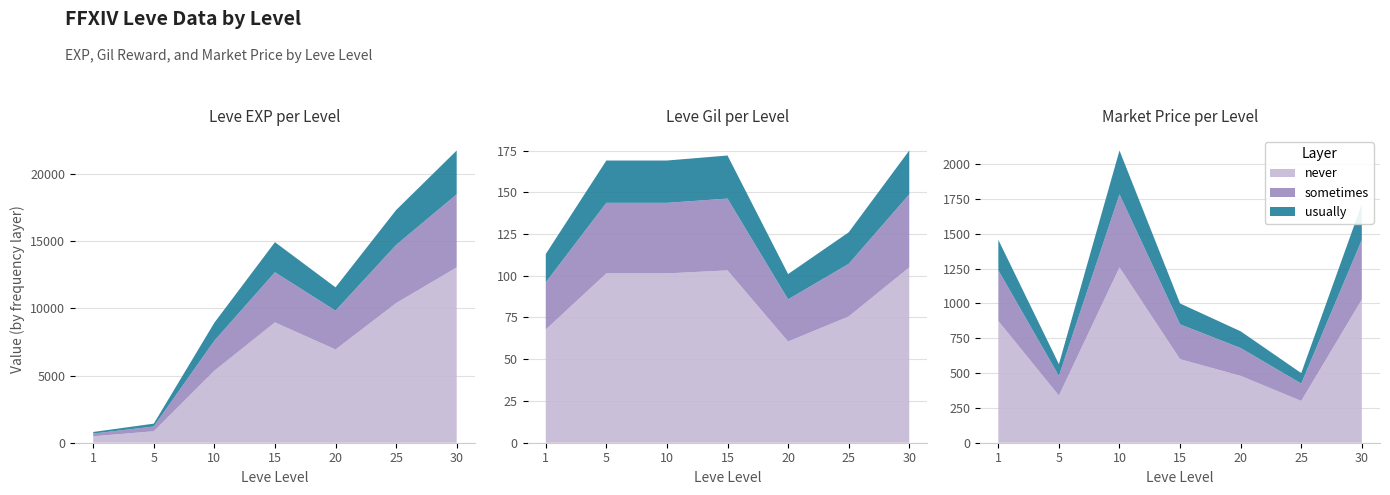

Reading right to left, extract all data points from this chart.

never: 1028.2	300.0	480.0	600.0	1259.0	338.5	874.2
sometimes: 428.4	125.0	200.0	250.0	524.6	141.1	364.2
usually: 257.1	75.0	120.0	150.0	314.8	84.6	218.5